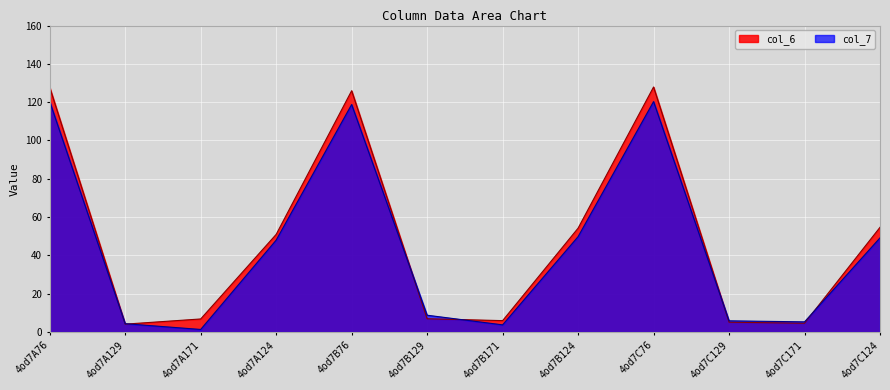

Reading left to right, what are all the values shown in this chart?

col_6: 127.8	4.1	6.8	51.0	126.0	6.9	6.0	54.2	127.9	5.2	4.6	54.7
col_7: 120.3	4.4	1.4	48.0	118.8	8.8	3.8	49.8	120.3	5.9	5.3	49.2